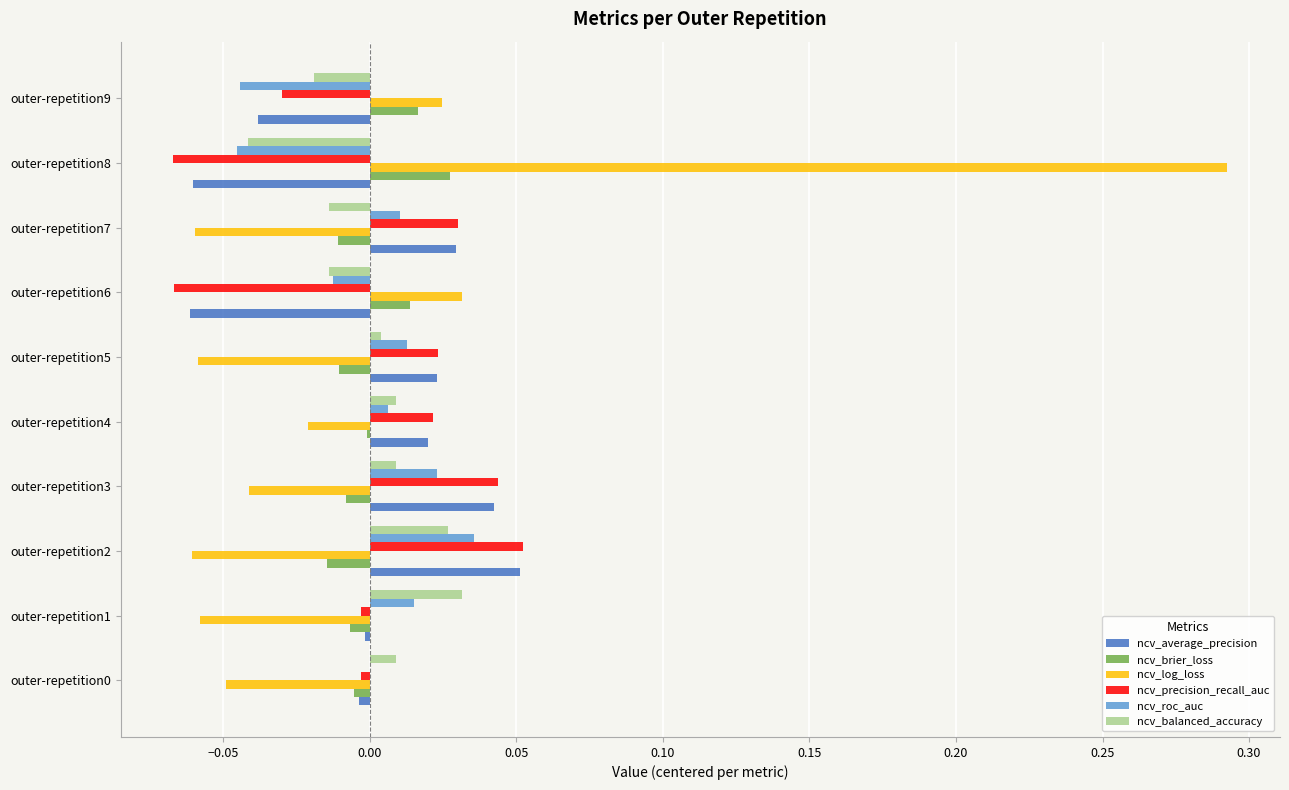

Where is ncv_log_loss nearest to the value 0?

outer-repetition4